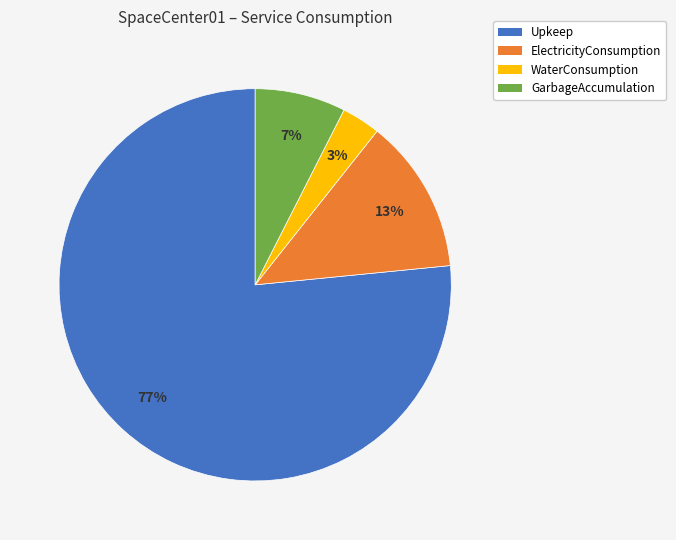

Is the sum of WaterConsumption and Upkeep greater than half?

Yes